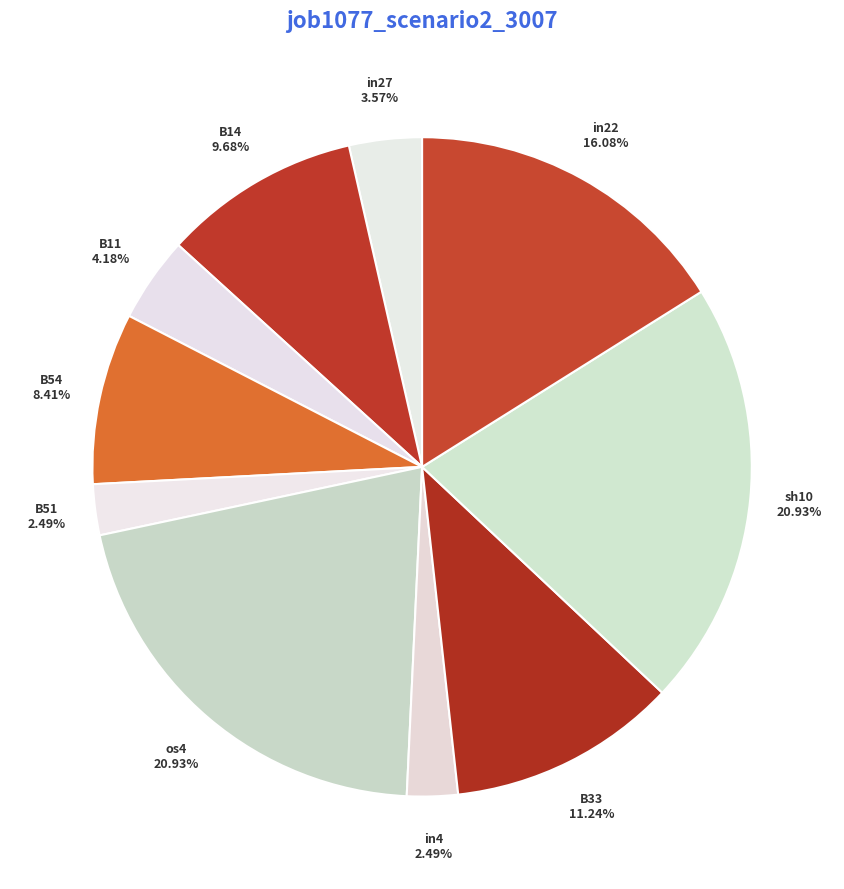

Is B51 the majority of the pie?

No